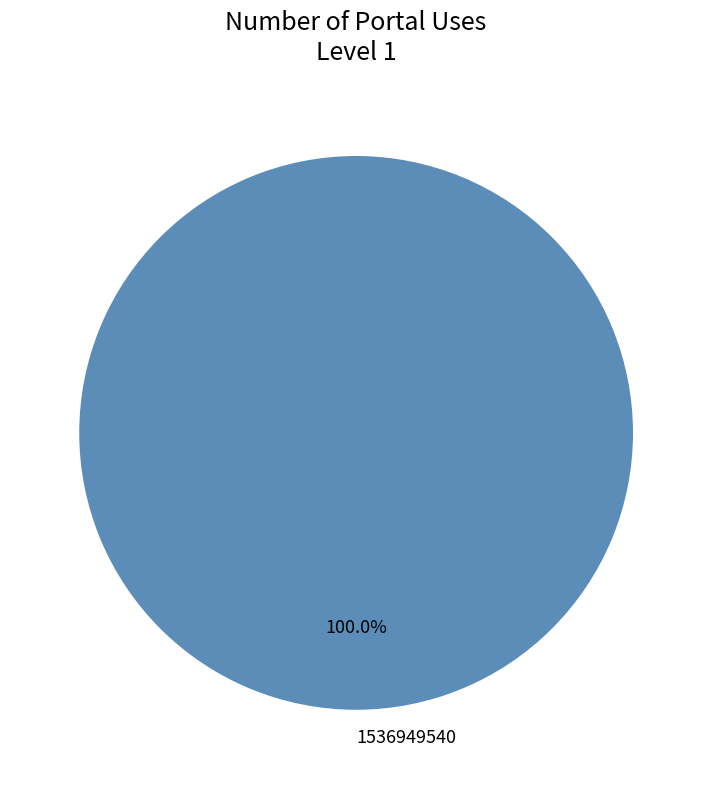

Rank the categories by value from lowest to highest.

1536949540